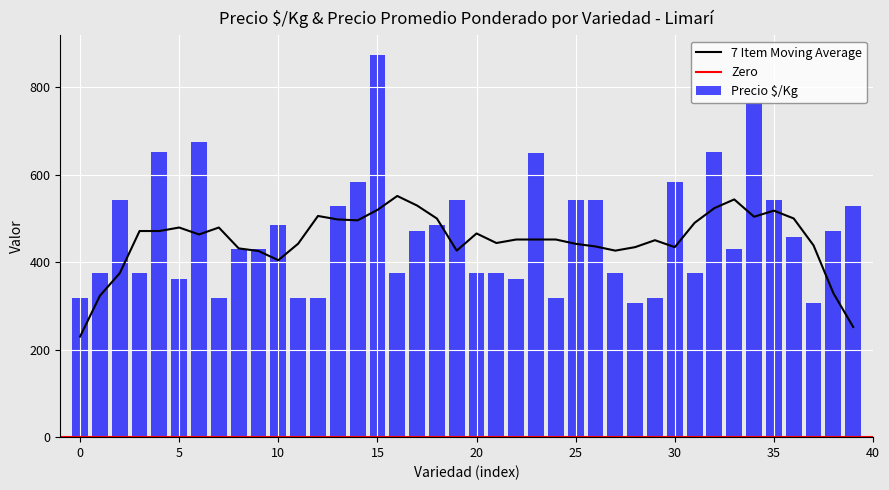

What is the average value of the Precio $/Kg series?

469